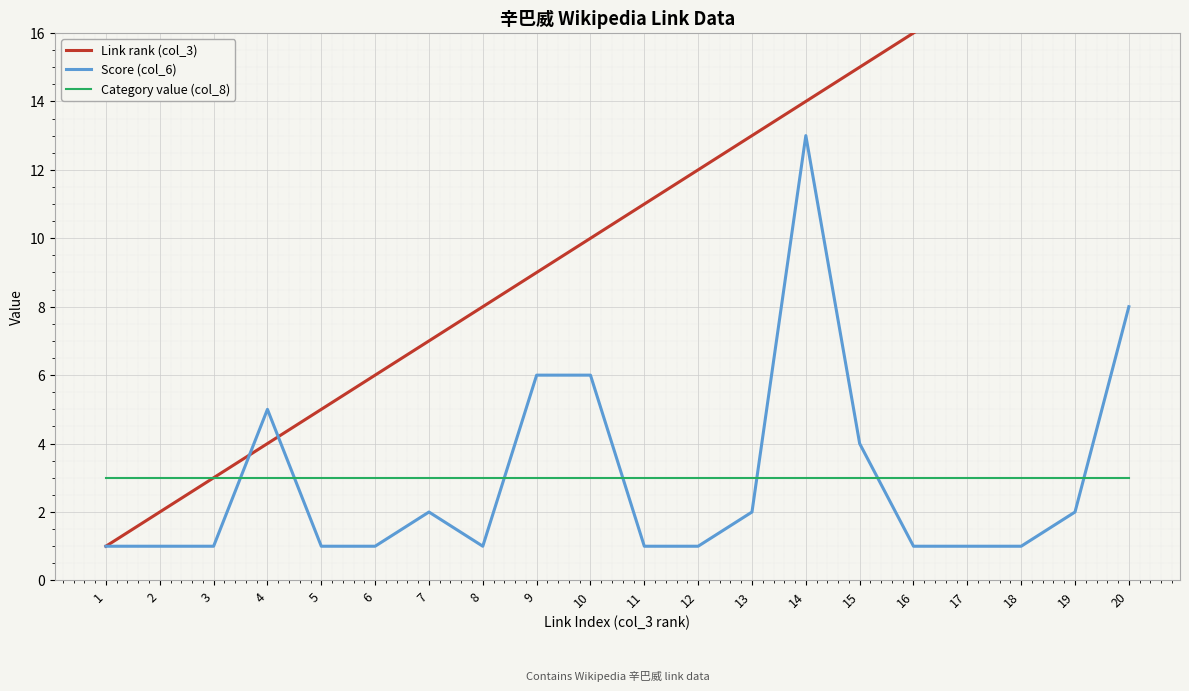

True or false: Score (col_6) and Link rank (col_3) intersect in this chart.

True